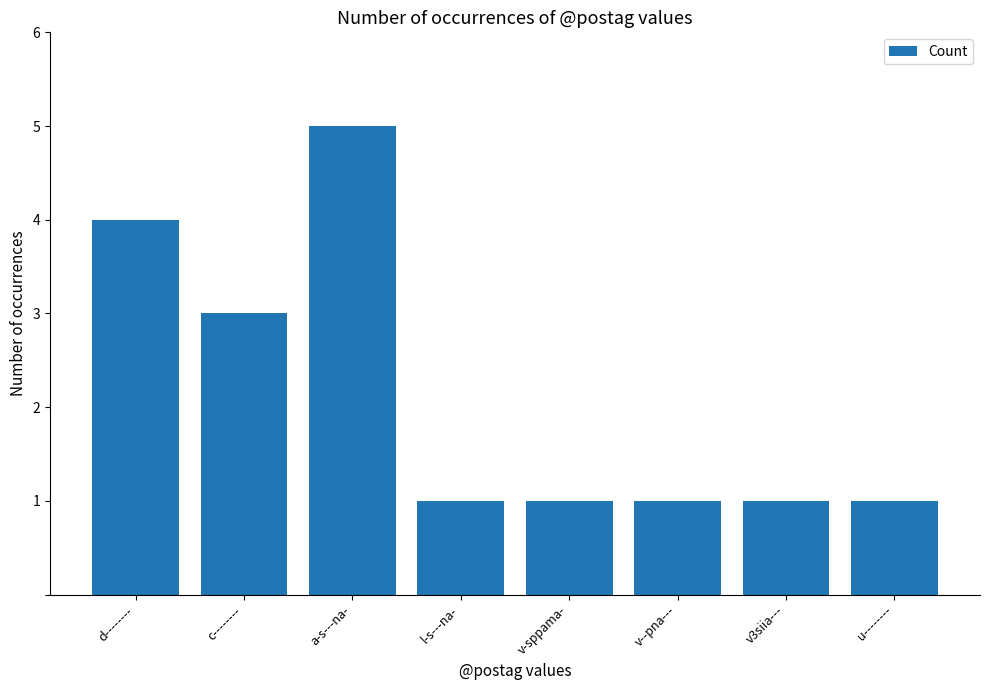

Which has a higher value, a-s---na- or v-sppama-?

a-s---na-